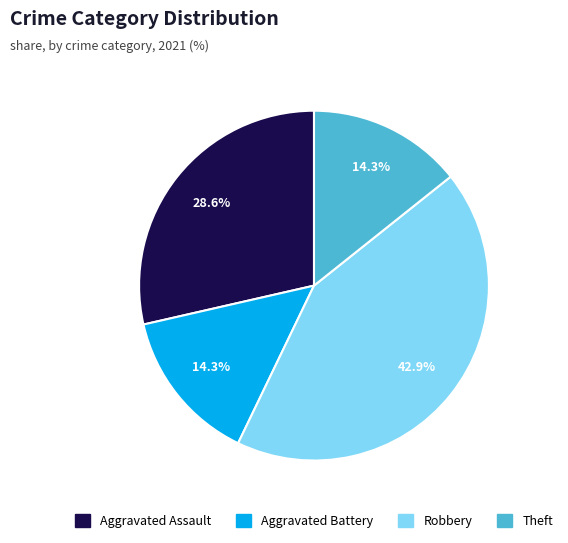

Is there any slice that represents more than half of the pie?

No